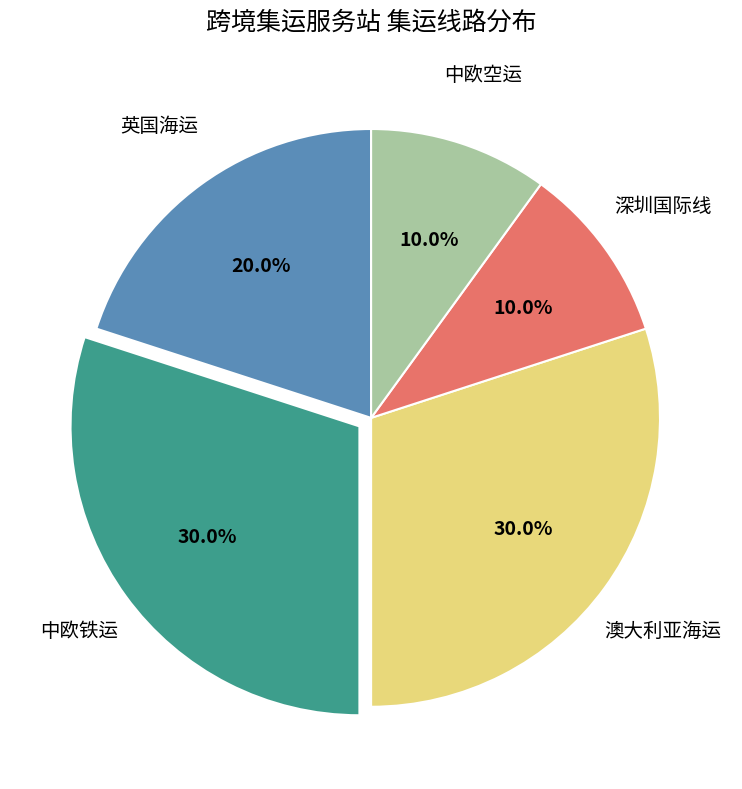

The 中欧铁运 slice represents 30% of the pie. True or false?

True